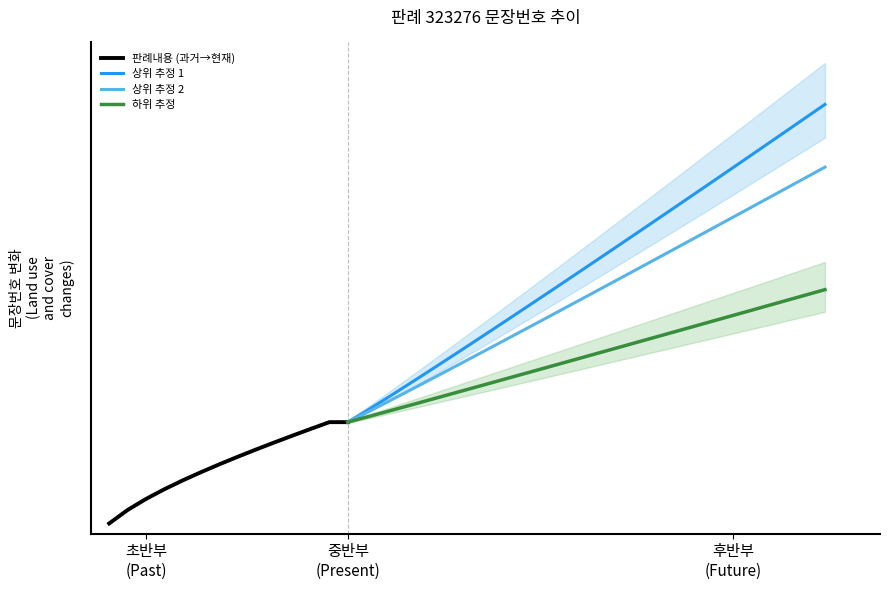

At which category does the chart reach its minimum across all series?

1